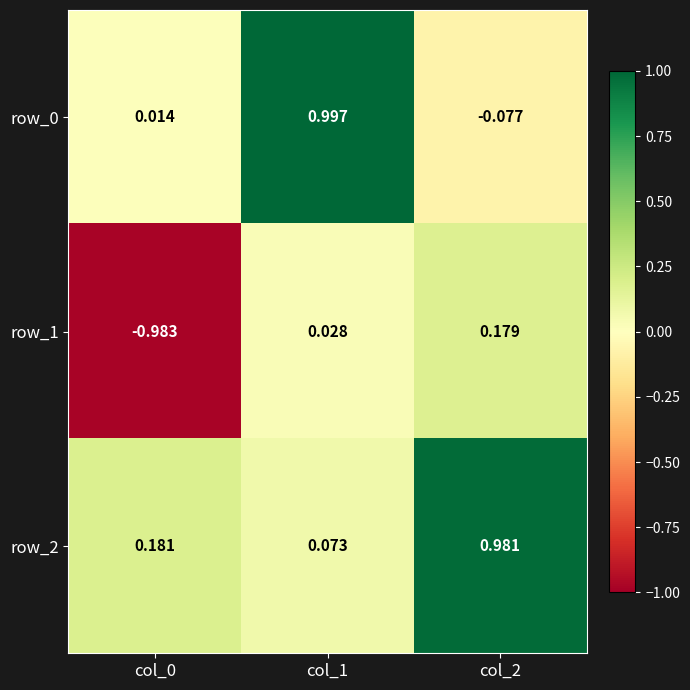

The row_0 series shows 1.3 at col_1. True or false?

False